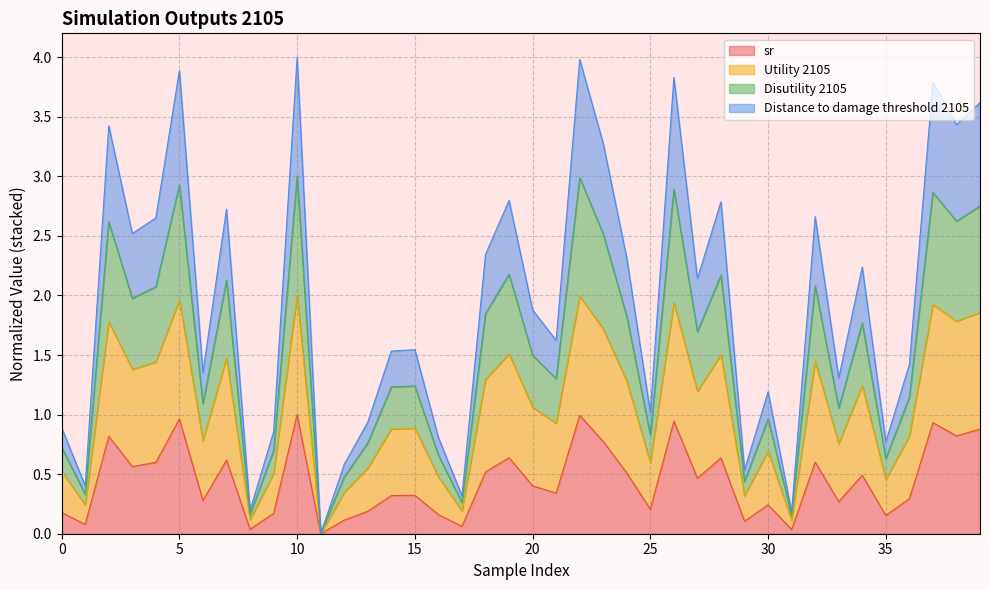

True or false: sr and Distance to damage threshold 2105 intersect in this chart.

False